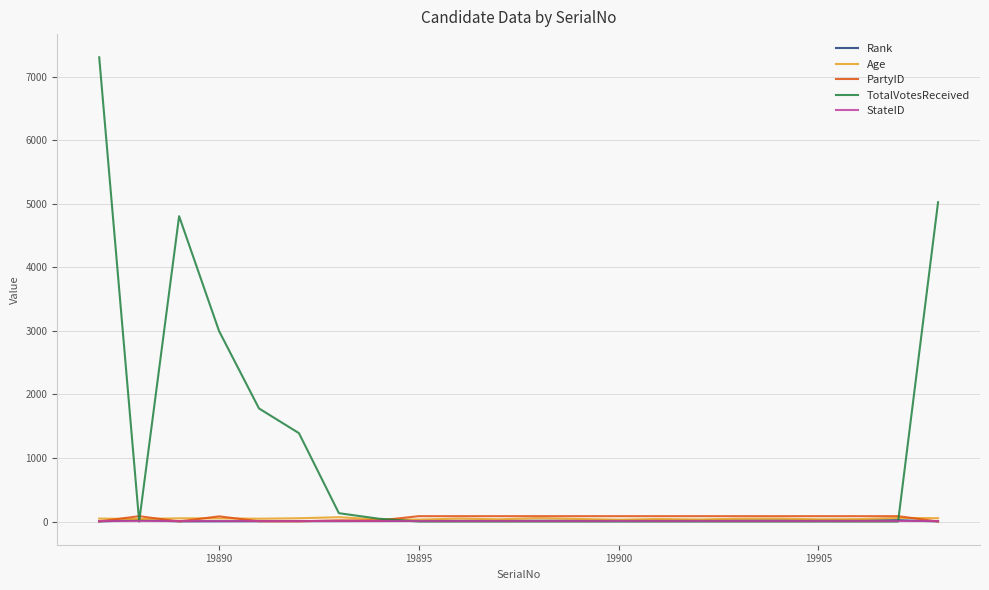

What are all the series names shown in the legend?

Rank, Age, PartyID, TotalVotesReceived, StateID